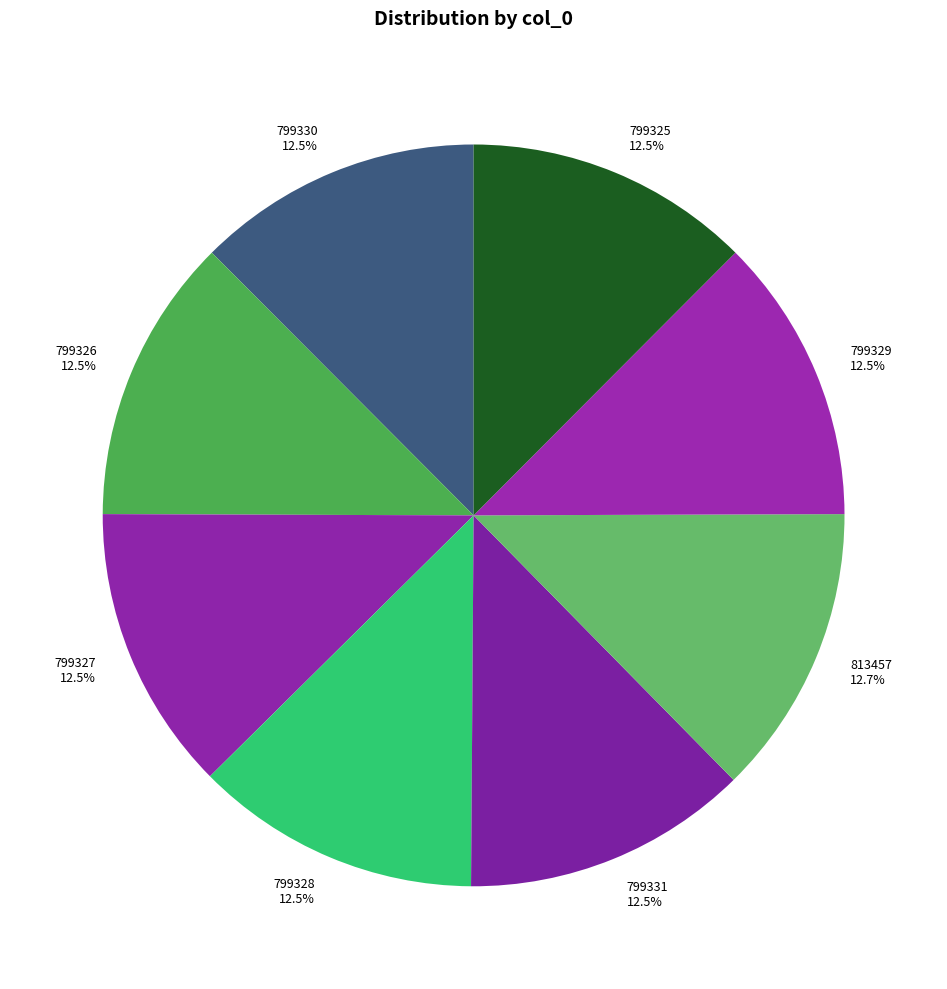

Count the number of slices in the pie.

8